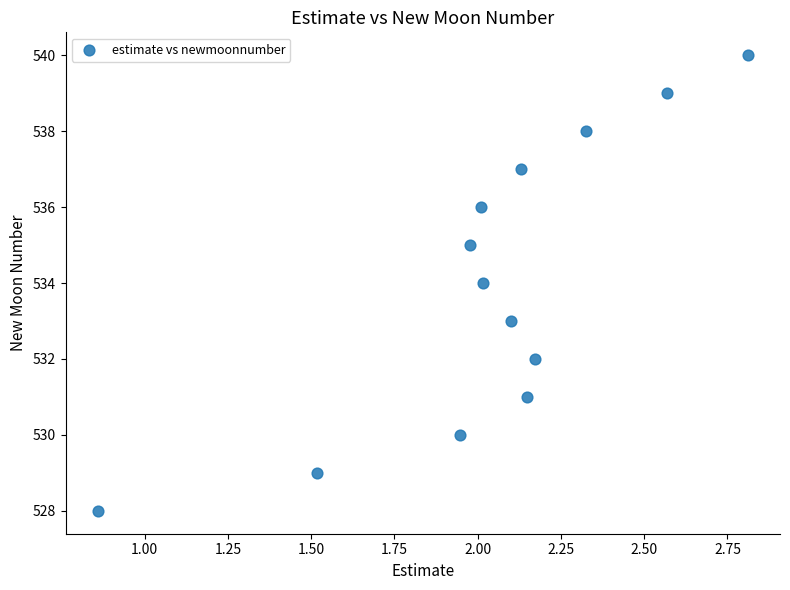

What is the range of Y values (max minus min)?

12